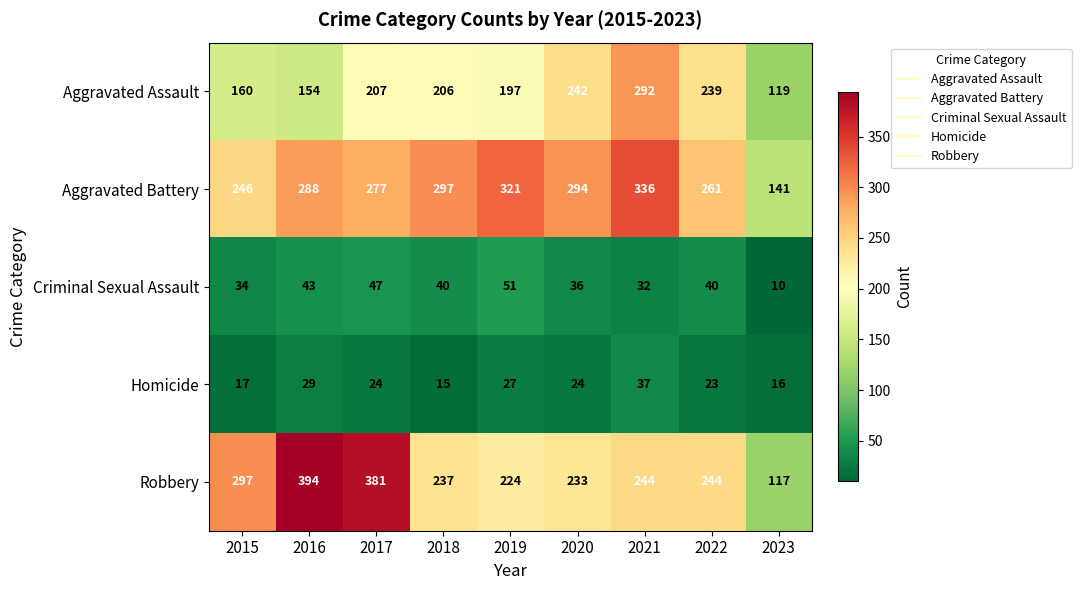

What is the difference between the Criminal Sexual Assault values at 2016 and 2023?

33